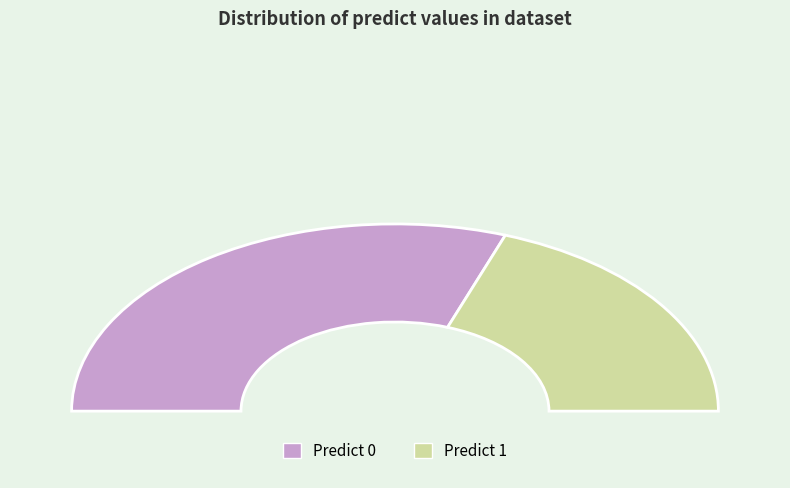

Which slice is the smallest?

predict_1